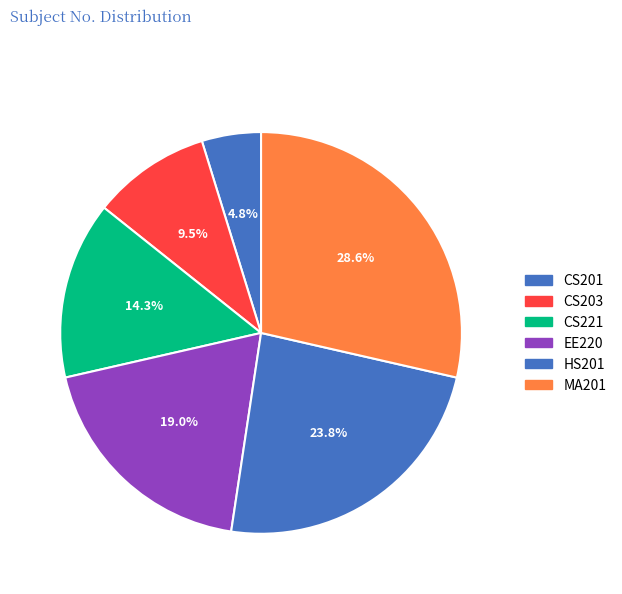

Is EE220 the majority of the pie?

No